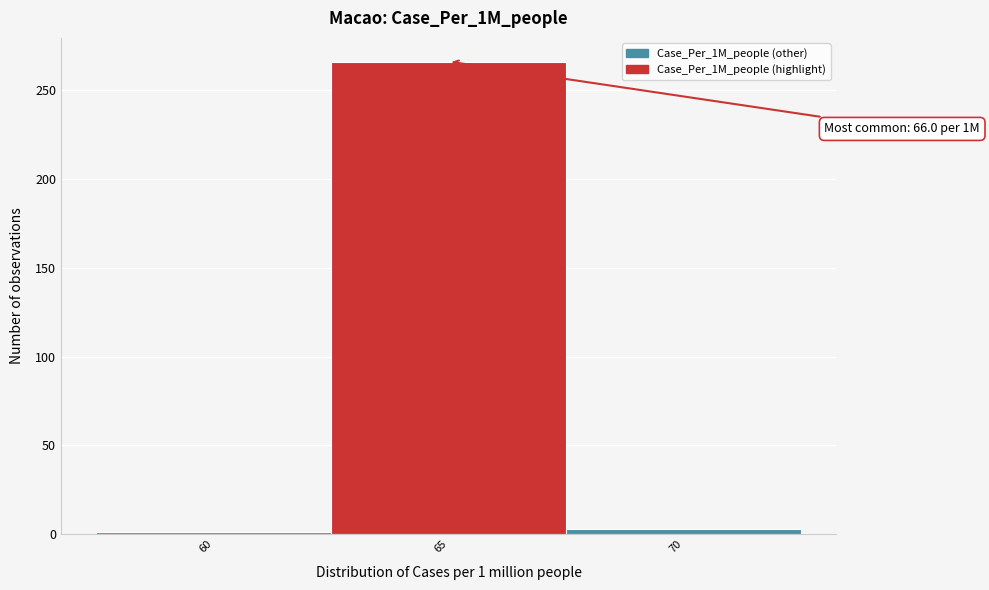

Reading left to right, extract all data points from this chart.

1	266	3